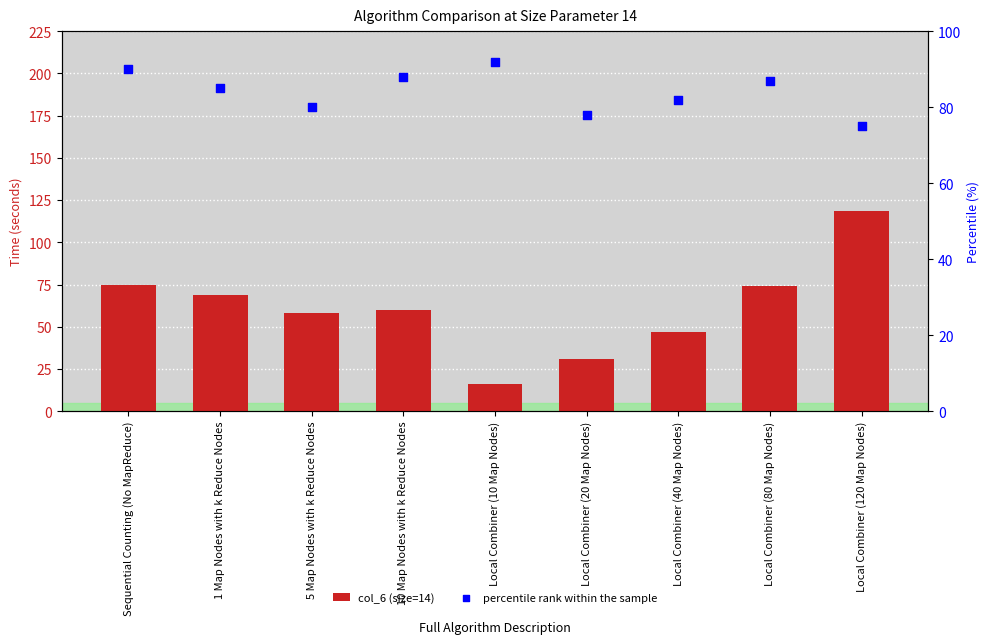

What is the total value across all series at Sequential Counting (No MapReduce)?

164.8